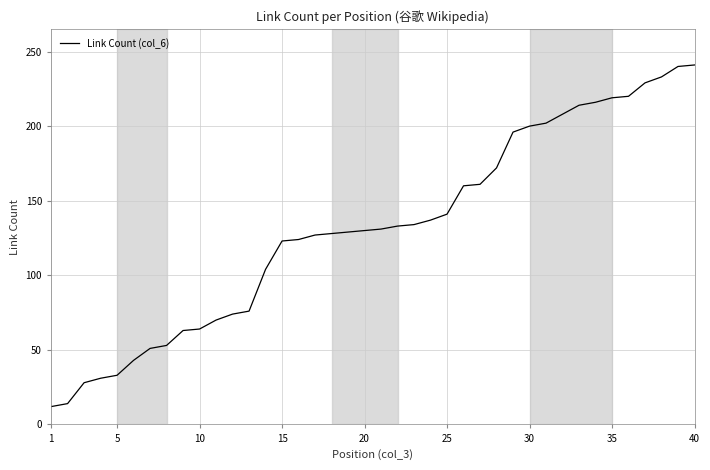

What is the difference between the maximum and minimum values?

229